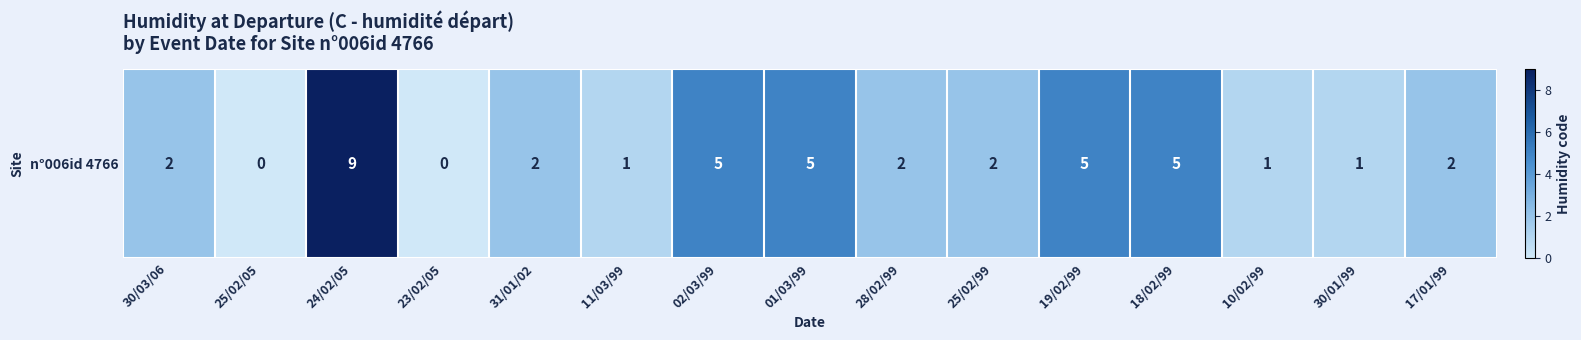

Count the values in the range 1 to 5.

12